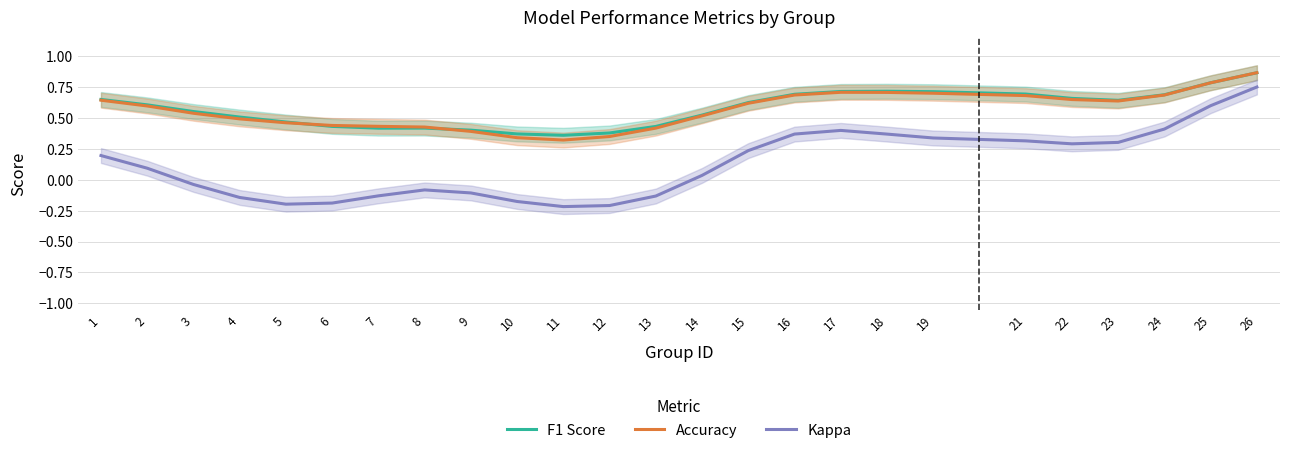

How many interior local valleys does the F1 Score series have?

3